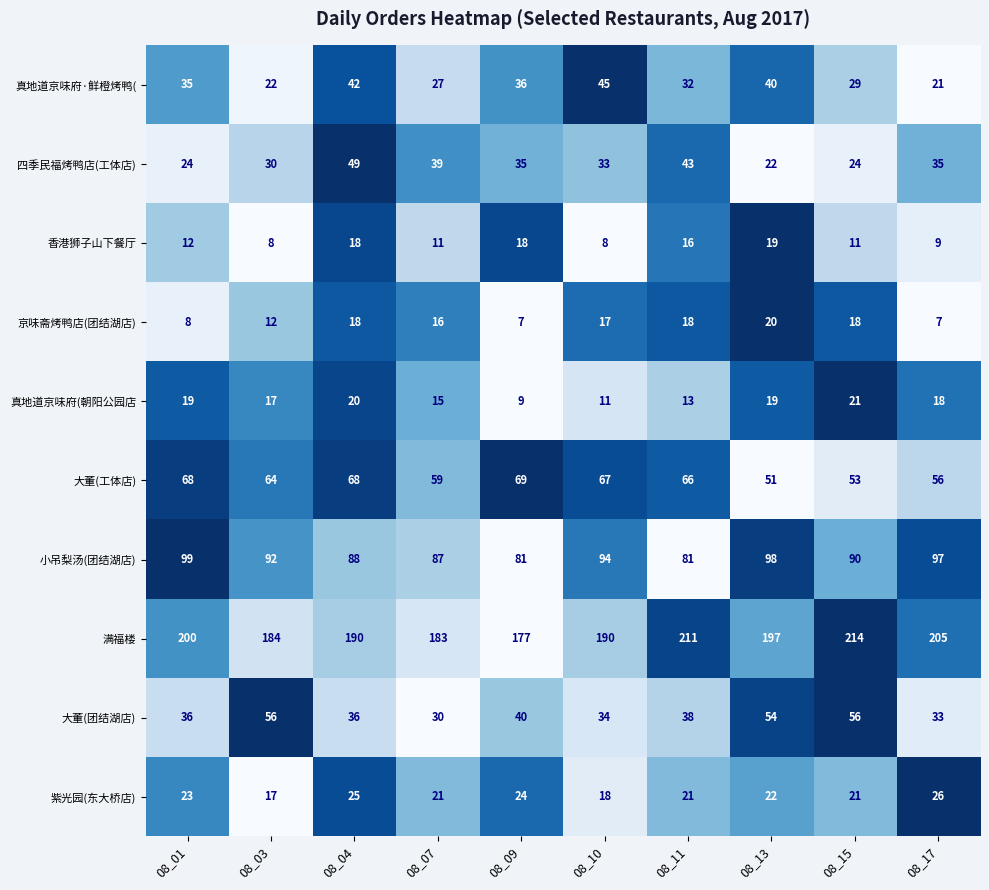

List the series in order of their peak value, lowest first.

香港狮子山下餐厅, 京味斋烤鸭店(团结湖店), 真地道京味府(朝阳公园店, 紫光园(东大桥店), 真地道京味府·鲜橙烤鸭(, 四季民福烤鸭店(工体店), 大董(团结湖店), 大董(工体店), 小吊梨汤(团结湖店), 满福楼